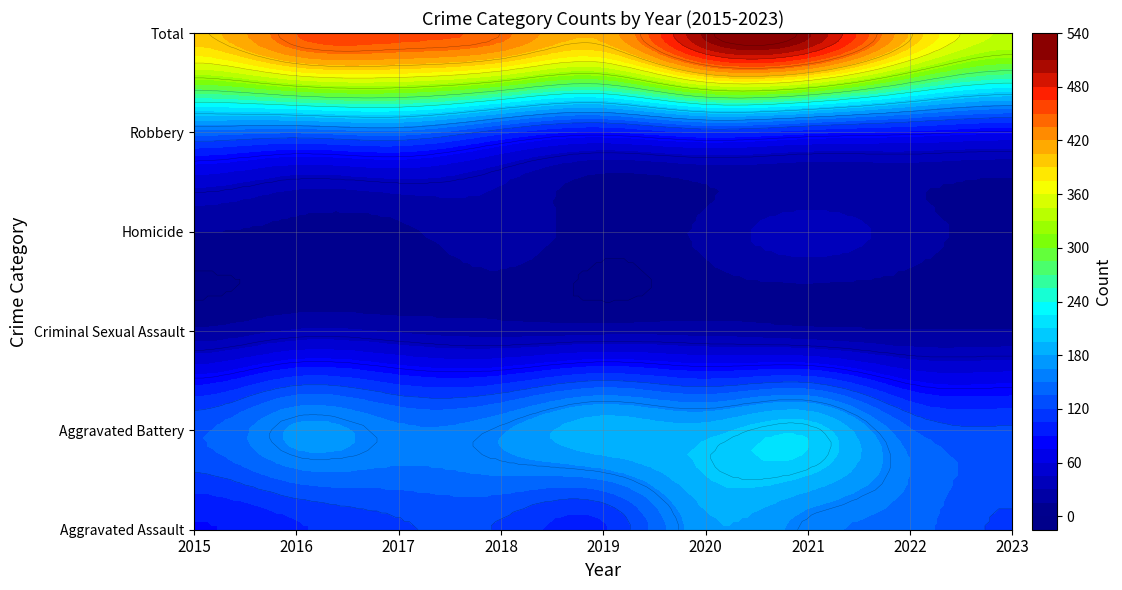

At which label does Criminal Sexual Assault reach its peak?

2016